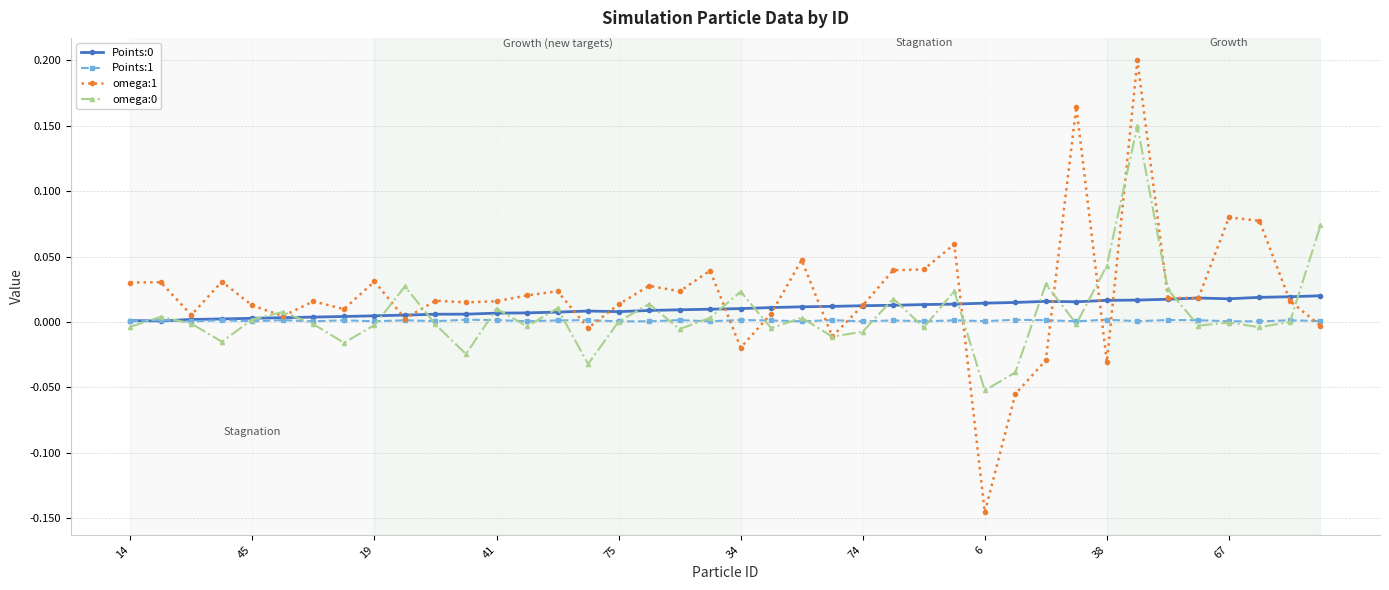

Which series has the widest spread of values?

omega:1